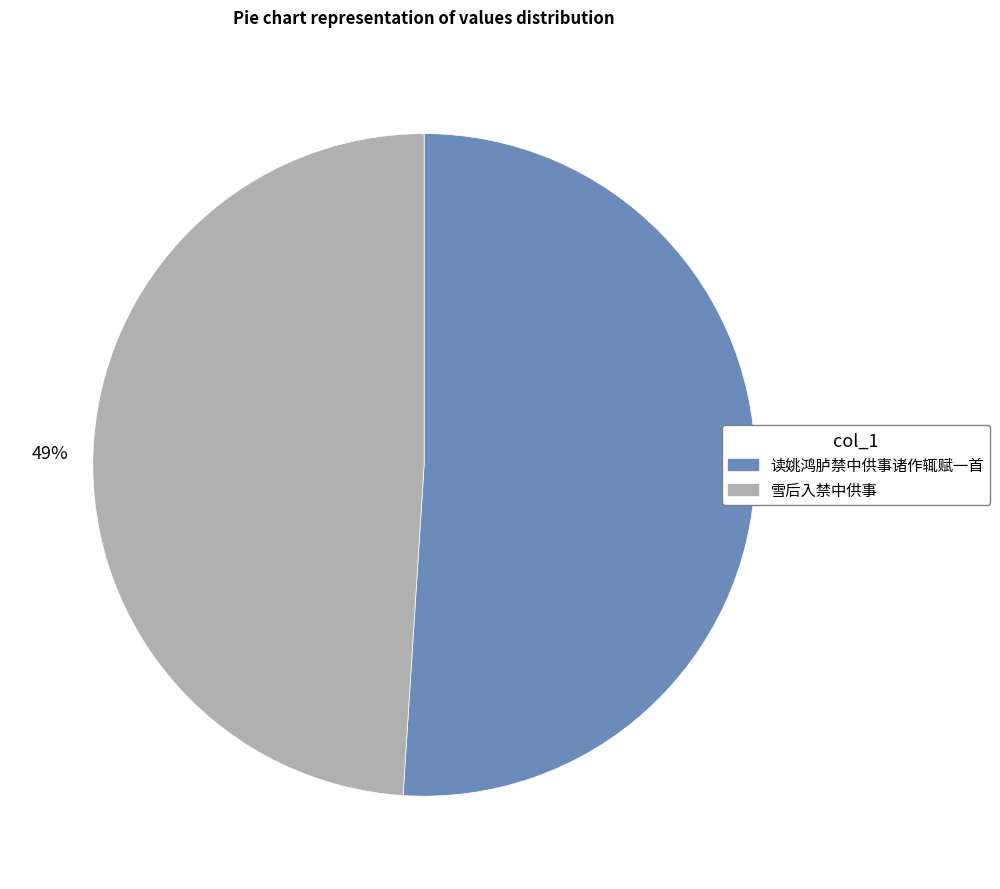

Approximately how many times larger is the value at 读姚鸿胪禁中供事诸作辄赋一首 compared to 雪后入禁中供事?

1.0